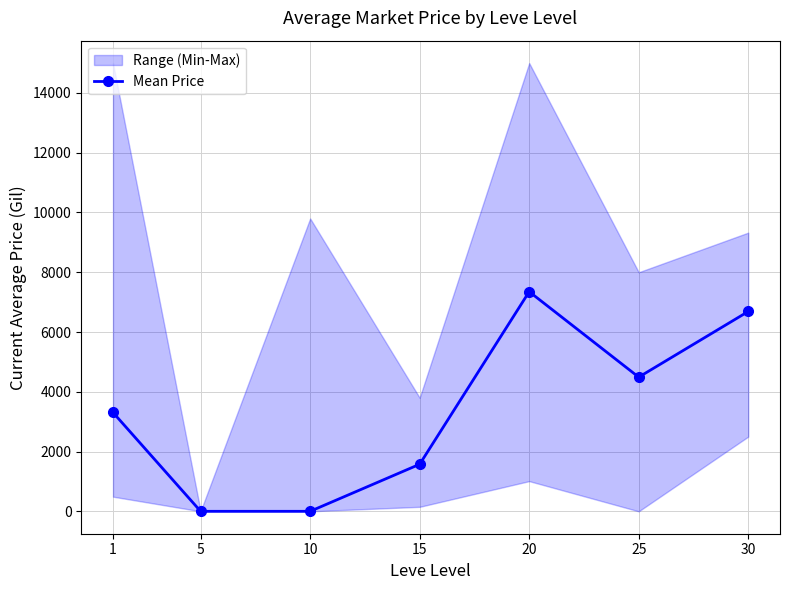

How many interior local peaks does the Mean Price series have?

1